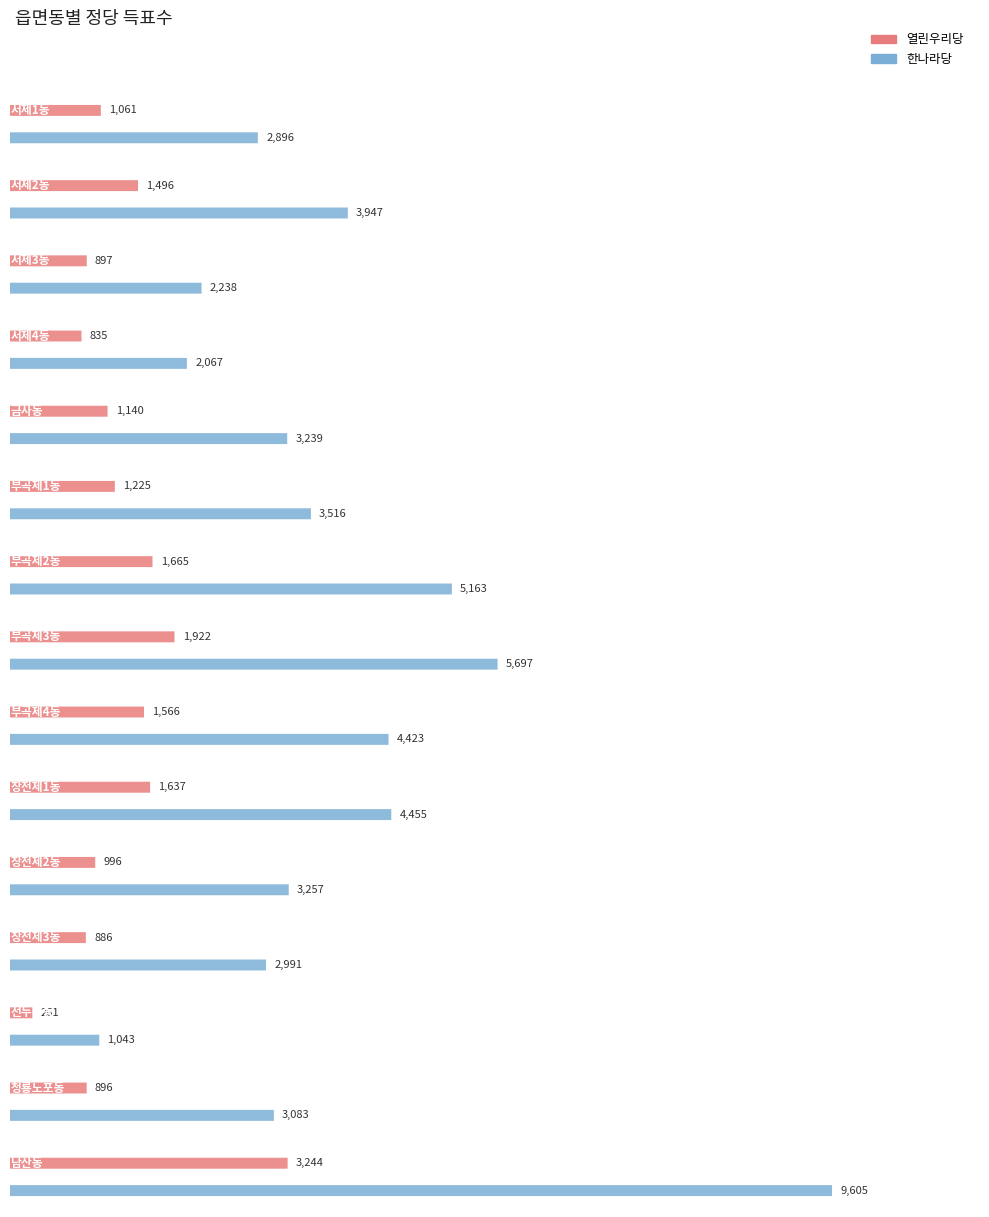

Which series has the largest range (max minus min)?

한나라당